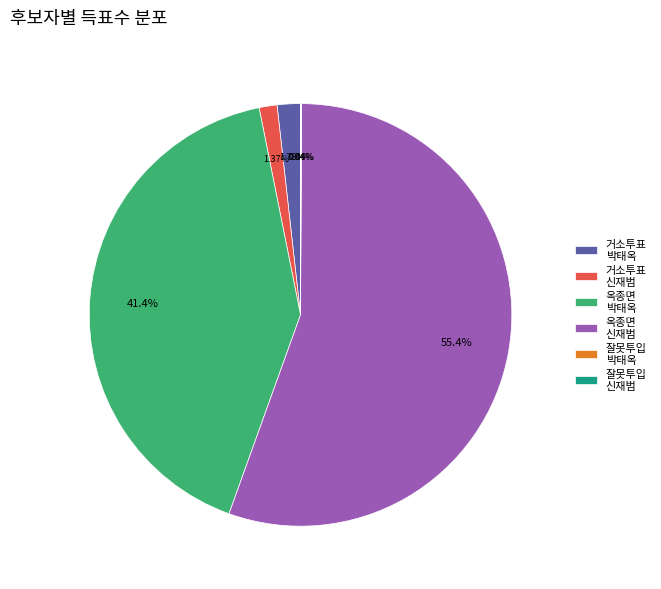

Which category has the biggest portion of the pie?

옥종면 신재범